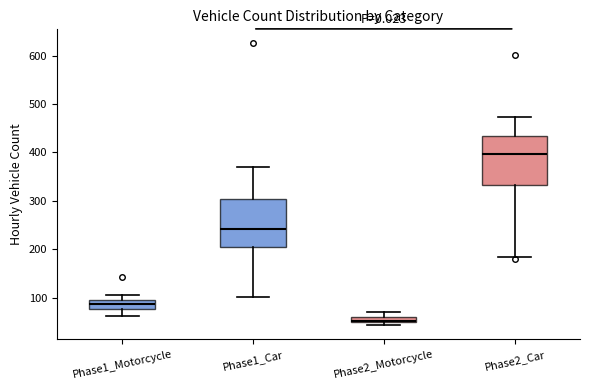

Where does the median line of the box for Phase1_Car sit on the y-axis? The values are not printed on the chart, so give them approximately, as read against the axis.

240